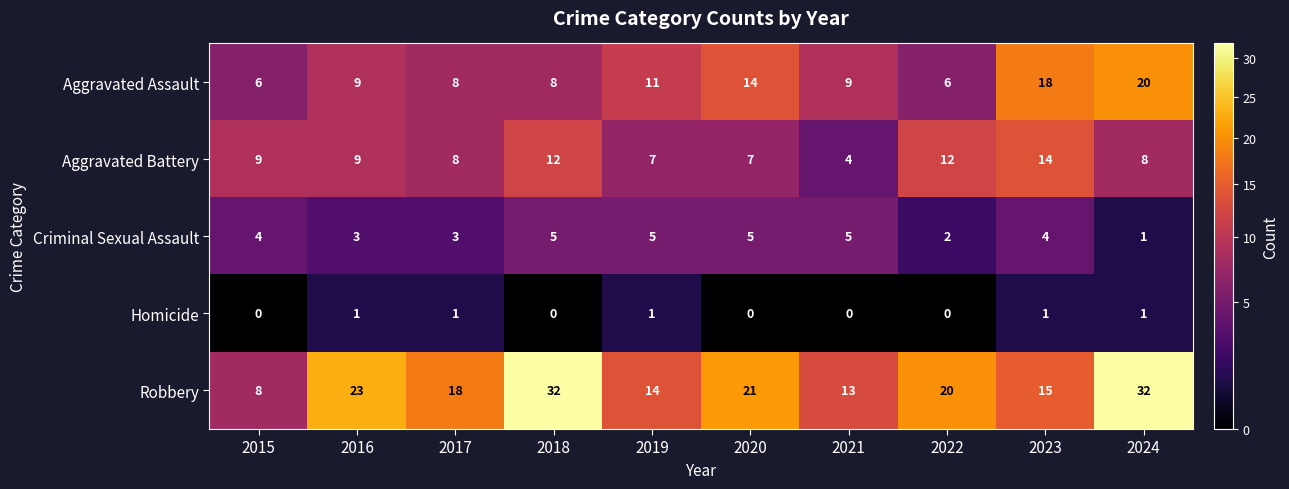

At how many categories does at least one series exceed 10?

9